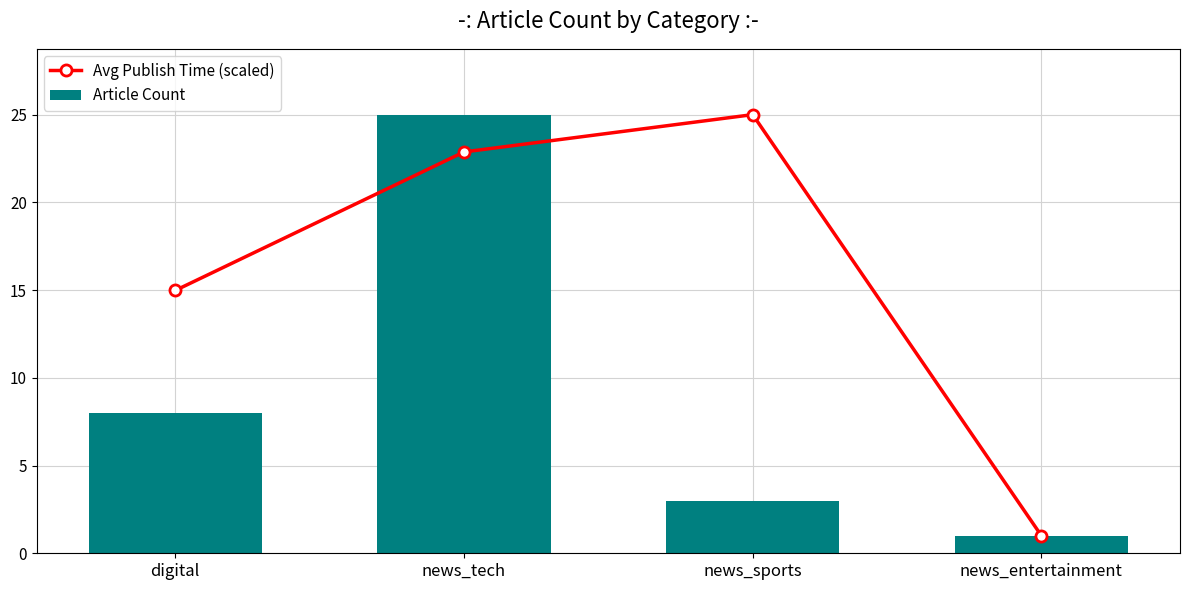

The Article Count series shows 3.0 at news_sports. True or false?

True